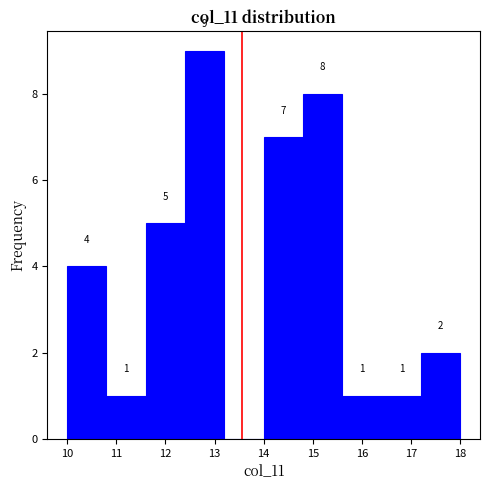

Over which range of the x-axis is the bar tallest?

12.4 to 13.2